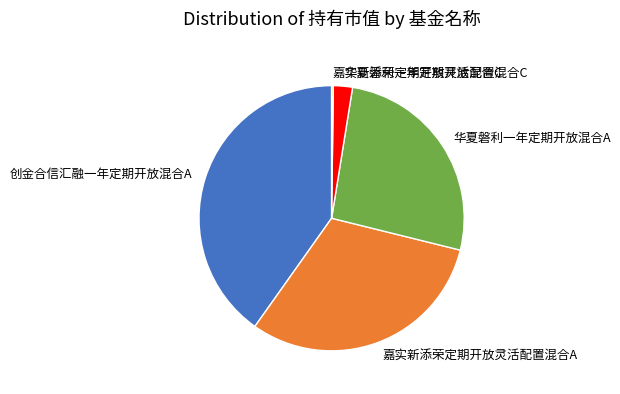

The 创金合信汇融一年定期开放混合A slice represents 40% of the pie. True or false?

True